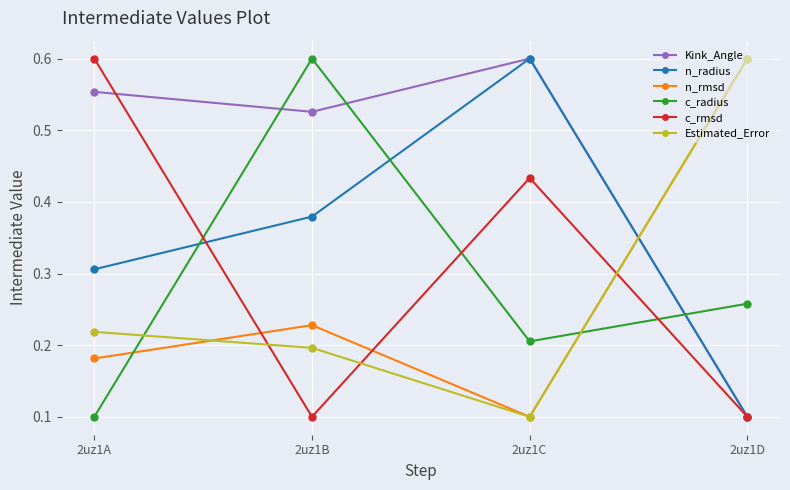

Count the c_rmsd values in the range 0 to 1.

4